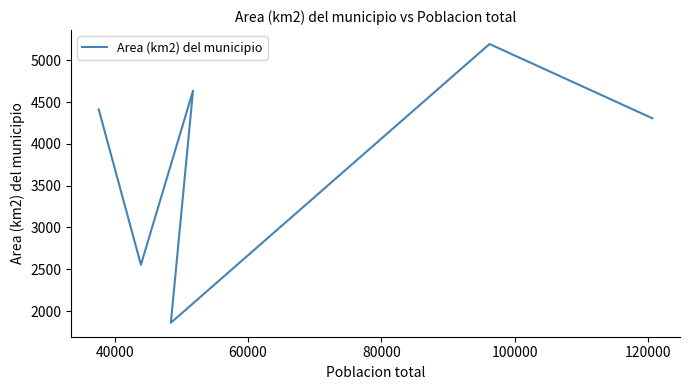

What is the difference between the values at 80000 and 100000?

2082.4